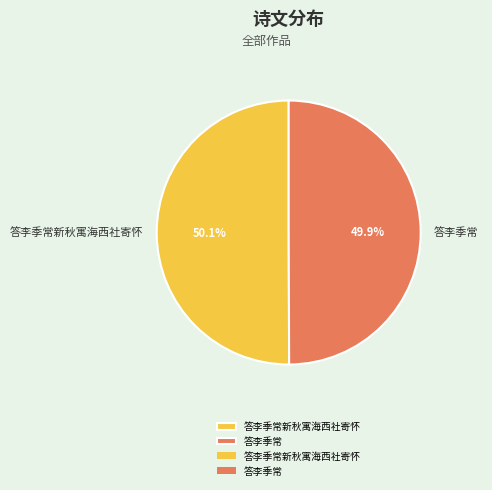

Count the number of slices in the pie.

2